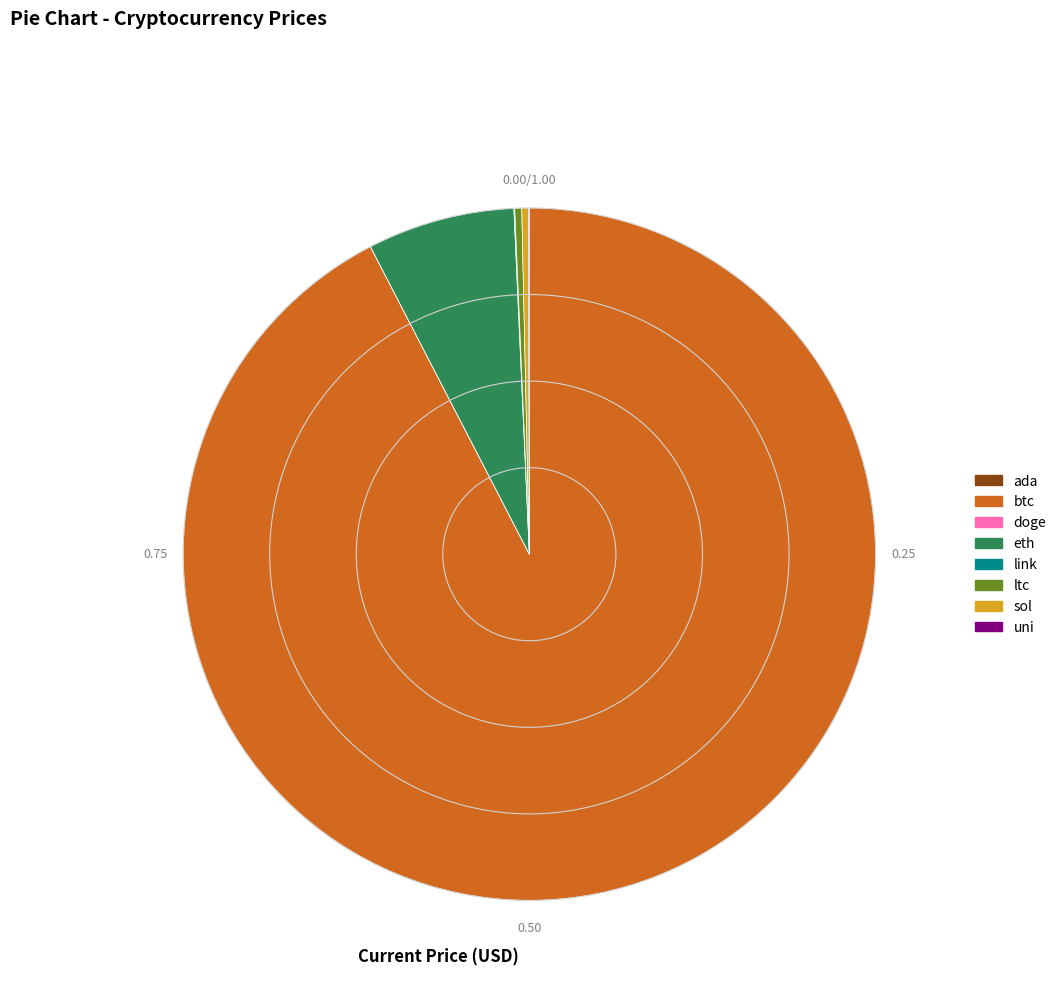

Does any single category account for the majority?

Yes